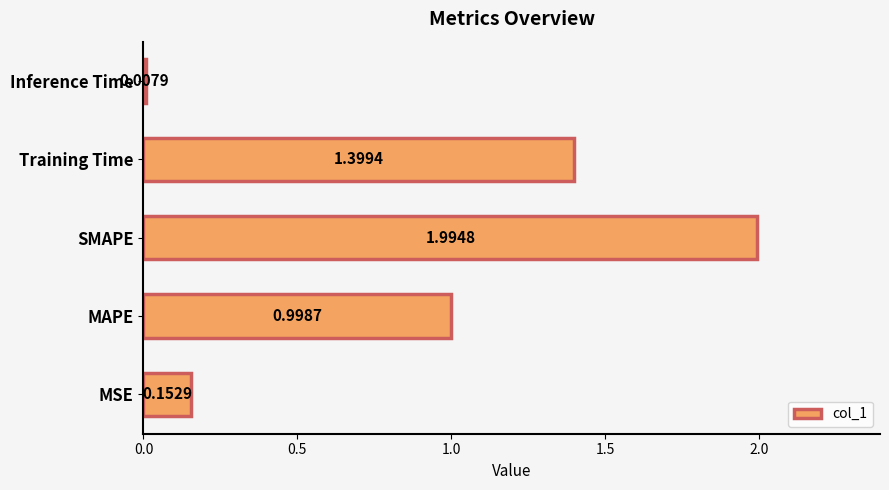

At which category does the chart reach its peak across all series?

SMAPE